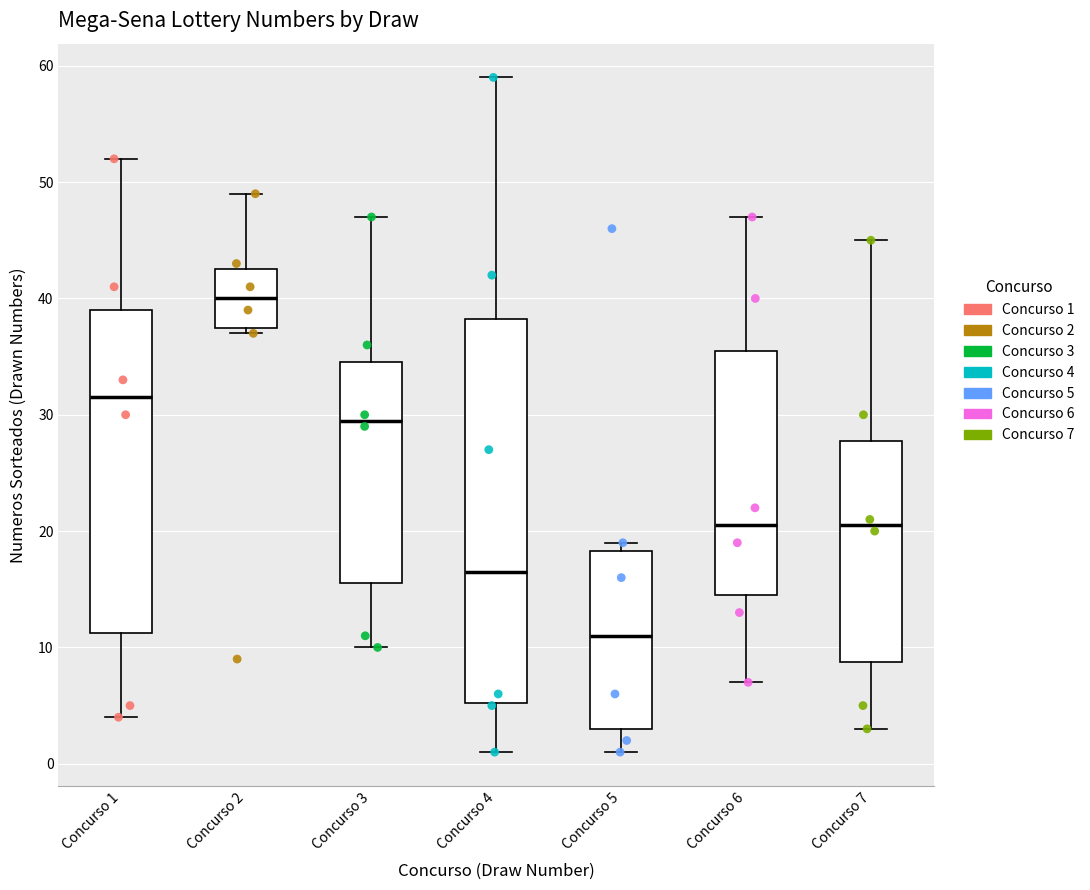

Reading left to right, read every box against the y-axis: the position of its median line, the range the box covers, and the ends of its whiskers. The values are not printed on the chart, so give them approximately, as read against the axis.

Concurso 1: median 32, box 11 to 39, whiskers 4 to 52
Concurso 2: median 40, box 38 to 43, whiskers 37 to 49
Concurso 3: median 30, box 16 to 35, whiskers 10 to 47
Concurso 4: median 17, box 5 to 38, whiskers 1 to 59
Concurso 5: median 11, box 3 to 18, whiskers 1 to 19
Concurso 6: median 21, box 15 to 36, whiskers 7 to 47
Concurso 7: median 21, box 9 to 28, whiskers 3 to 45